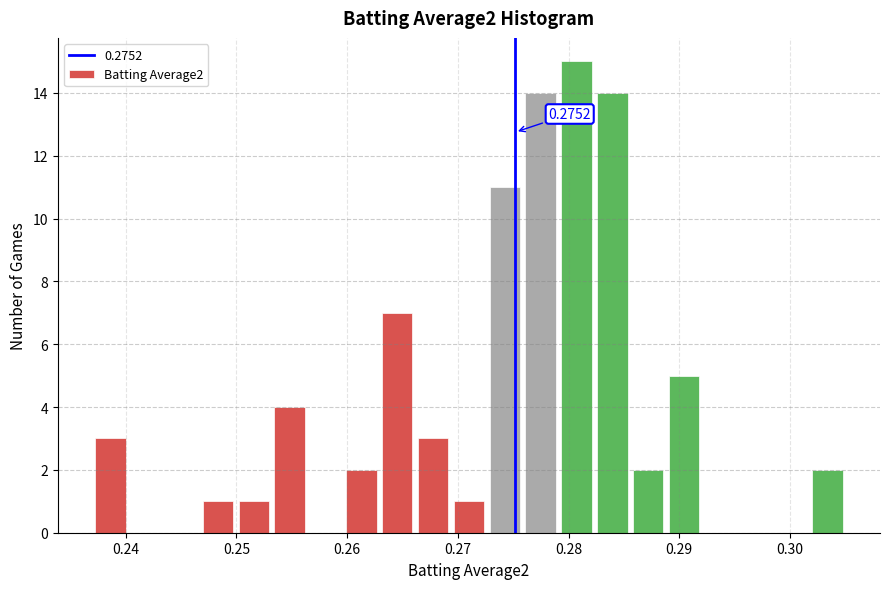

Around what value on the x-axis is the tallest bar? Give the approximate position of its centre, as read against the axis.

0.281